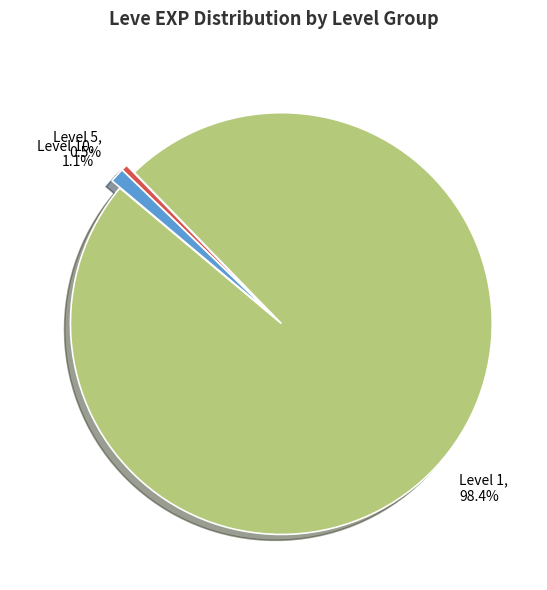

What portion of the pie excludes Level 1, 98.4%?

1.6%